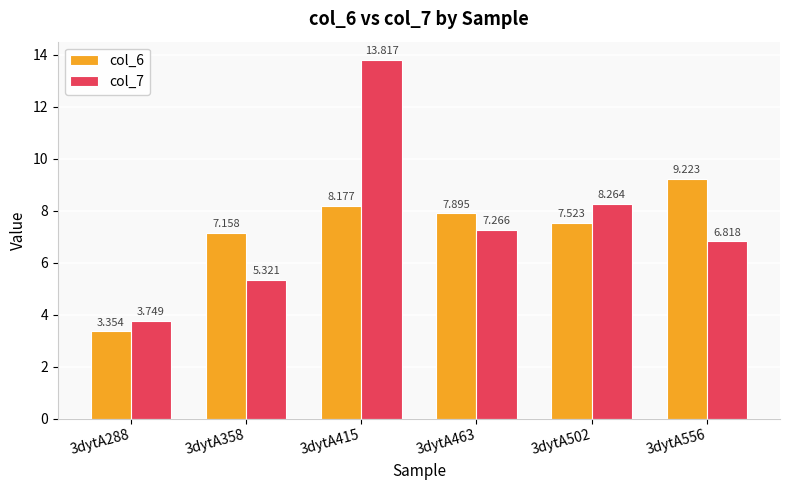

Is it true that col_6 equals 7.9 at 3dytA463?

True